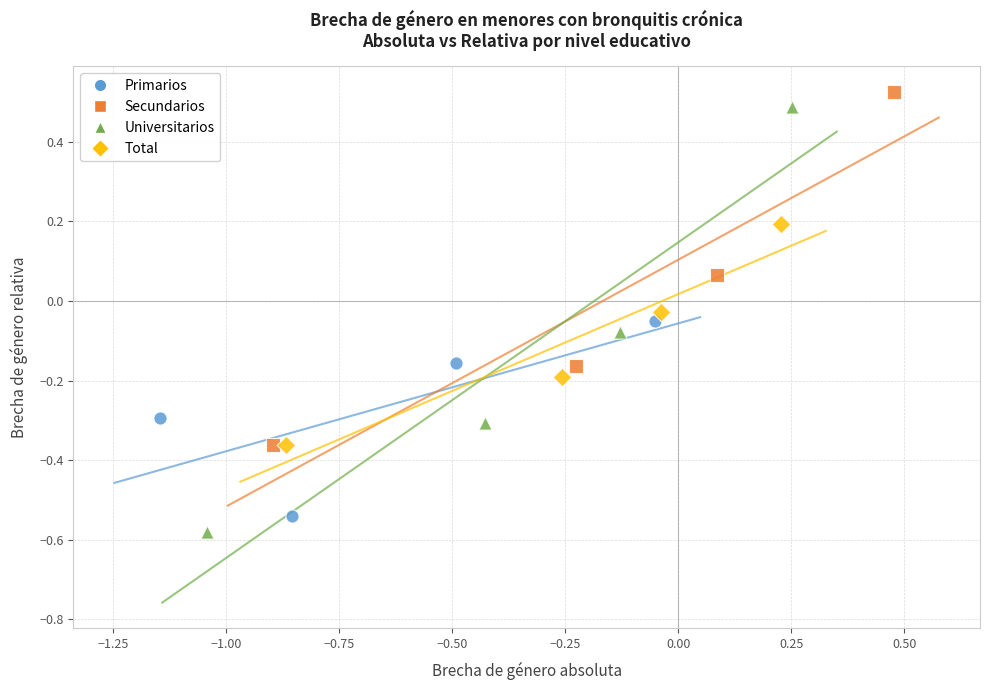

Which series has the widest spread of Y values?

Universitarios